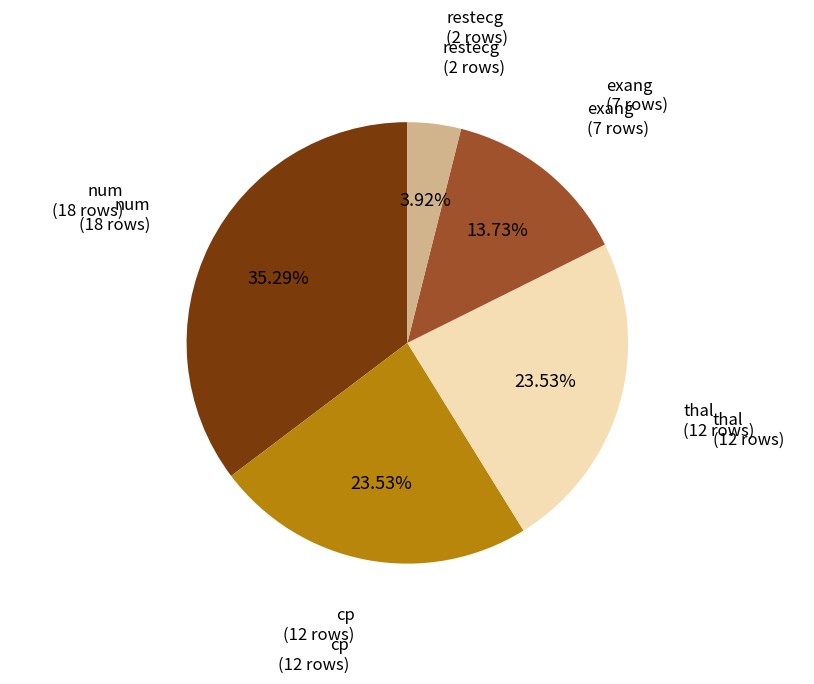

Is there any slice that represents more than half of the pie?

No